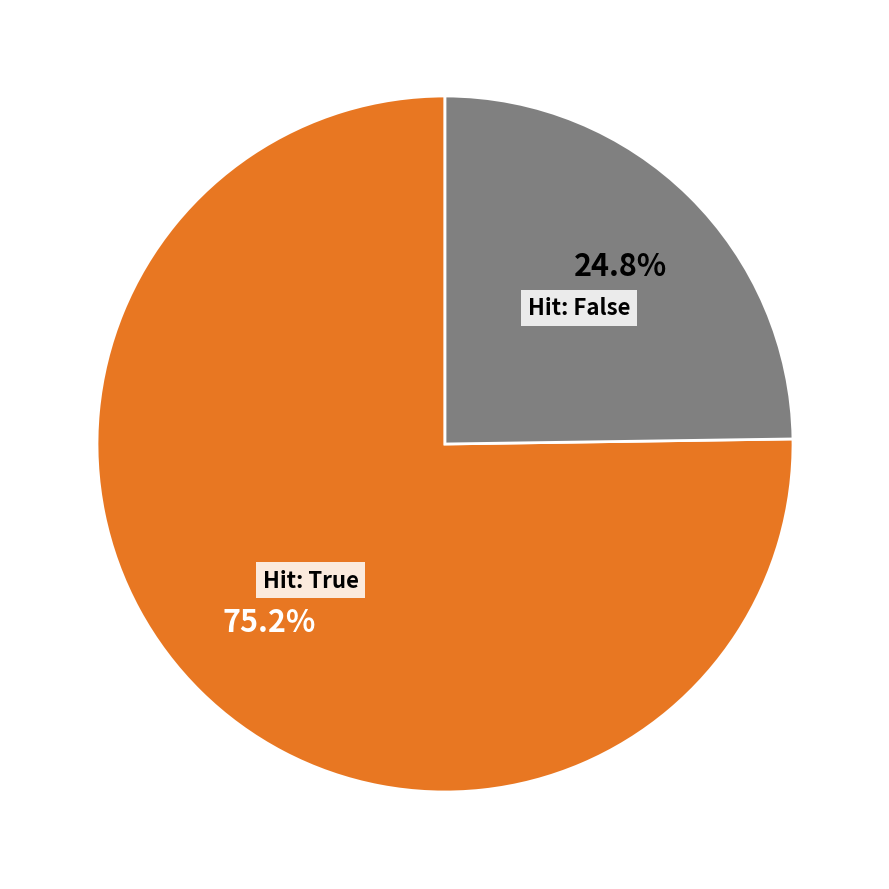

Rank the categories by value from lowest to highest.

Hit: False, Hit: True